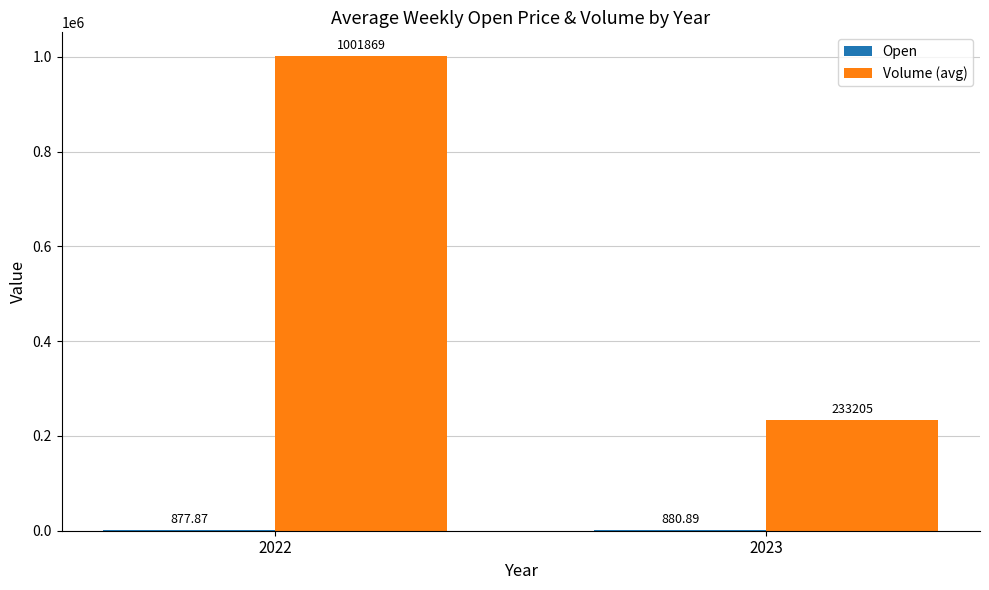

Which series has the largest total across all categories?

Volume (avg)